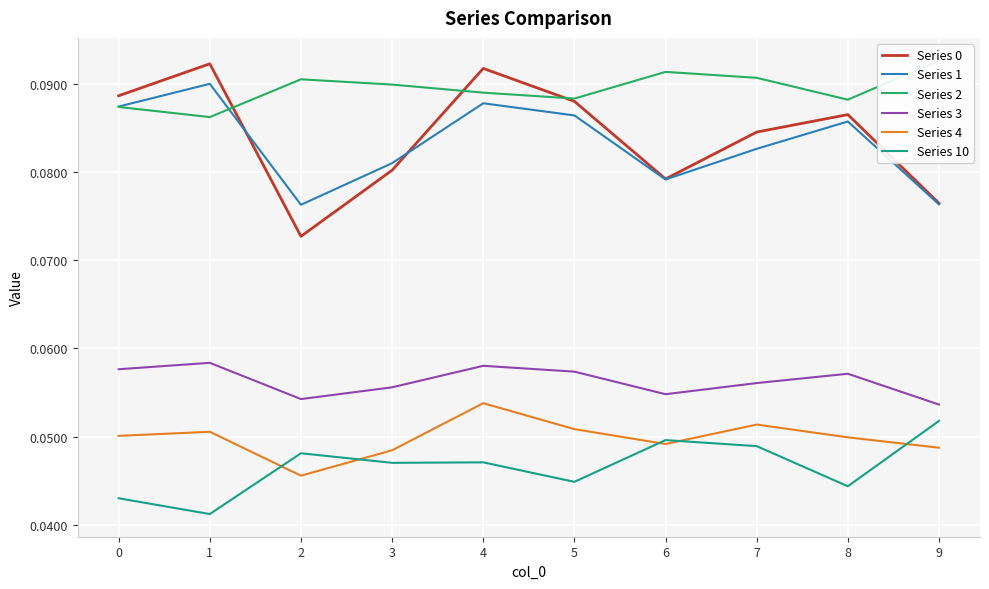

What is the sum of all Series 0 values?

0.8